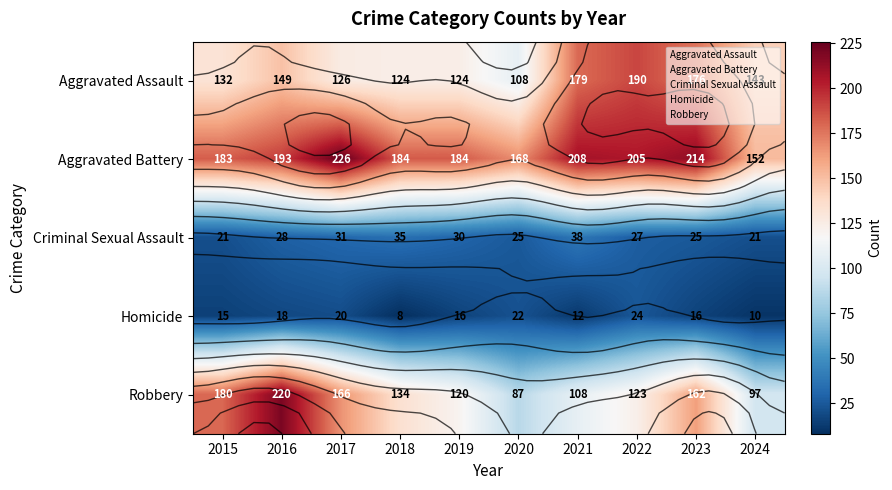

List the labels in order of Criminal Sexual Assault value, largest first.

2021, 2018, 2017, 2019, 2016, 2022, 2020, 2023, 2015, 2024